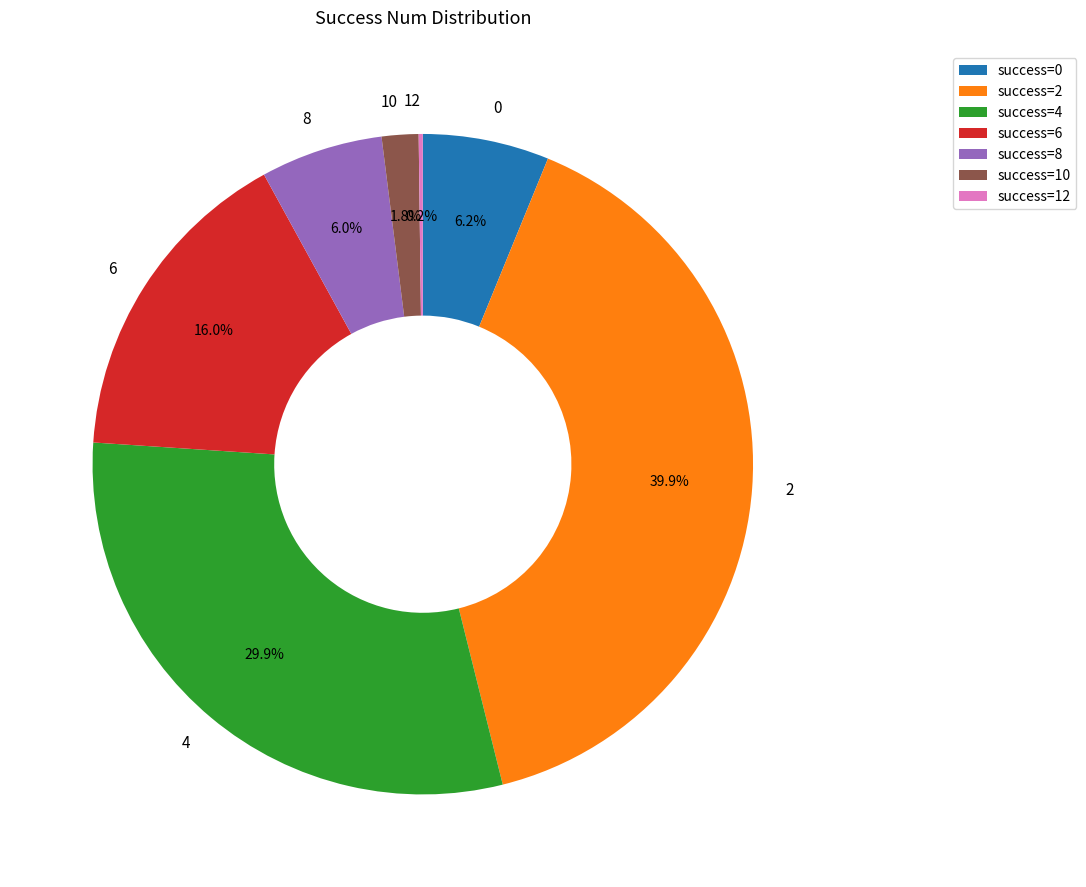

What is the total percentage of 10 and 4?

31.7%